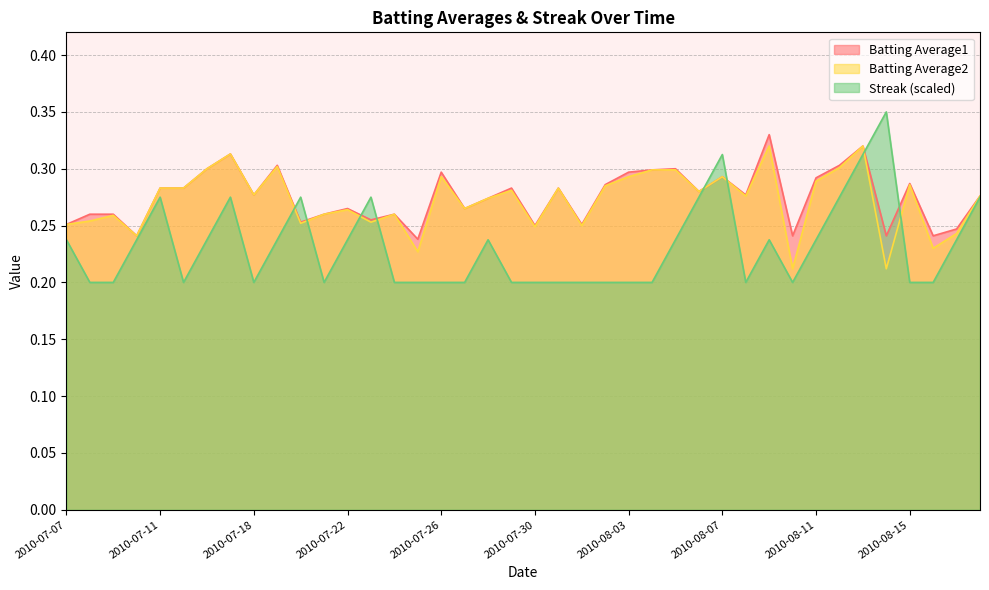

Which series has the largest total across all categories?

Batting Average1